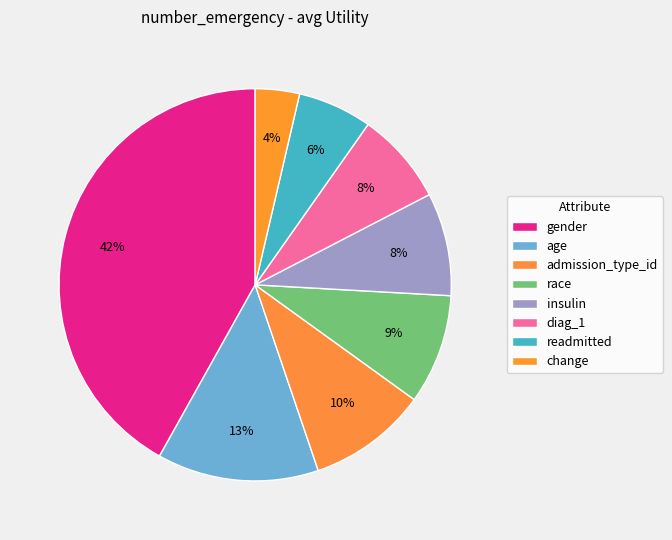

How many segments does this pie chart have?

8